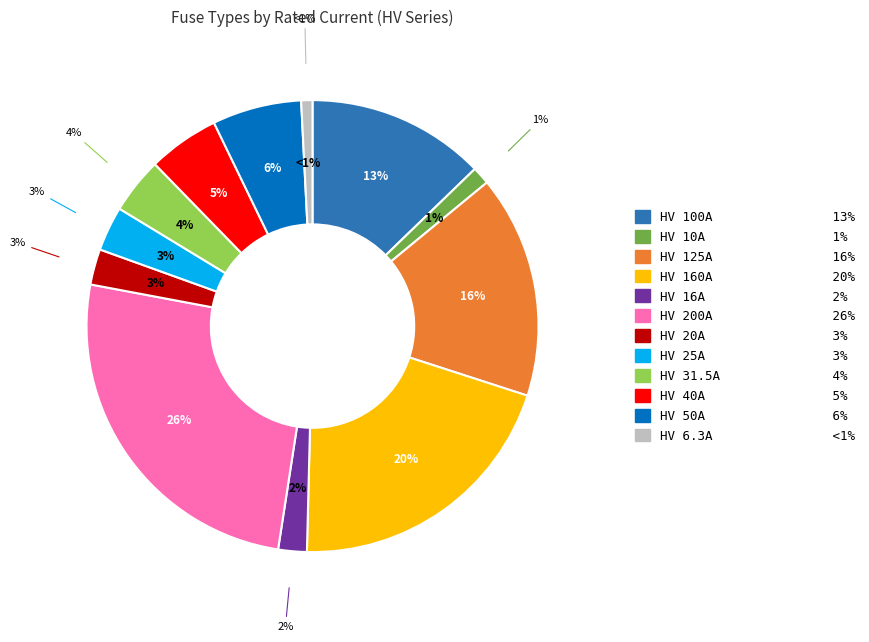

What is the largest slice in the pie chart?

HV 200A